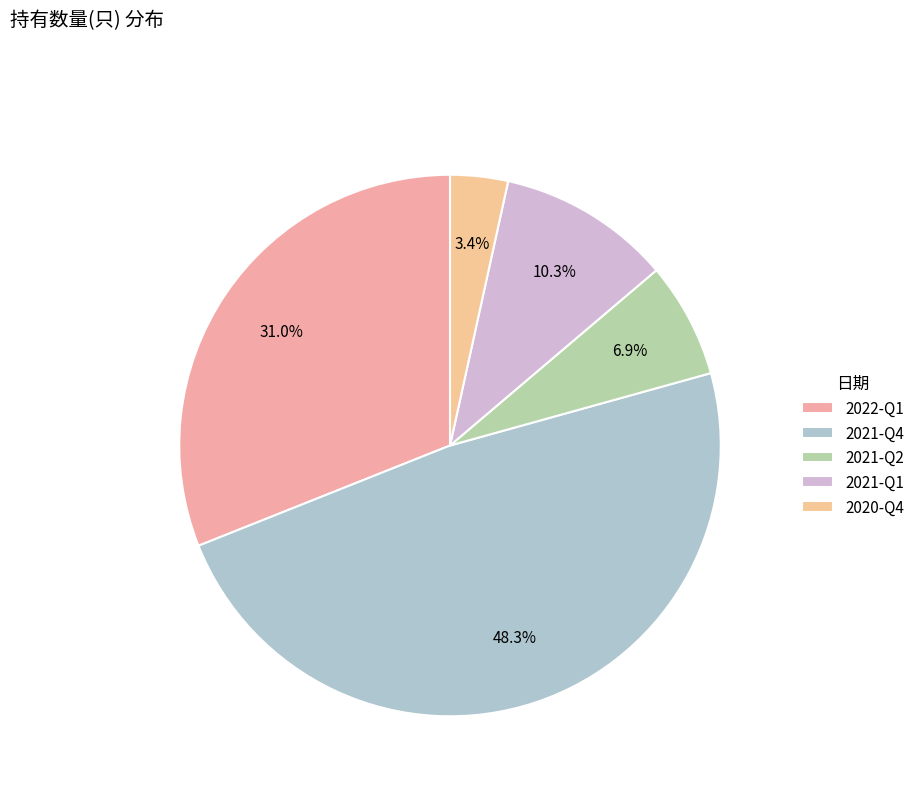

Is the sum of 2020-Q4 and 2021-Q2 greater than half?

No